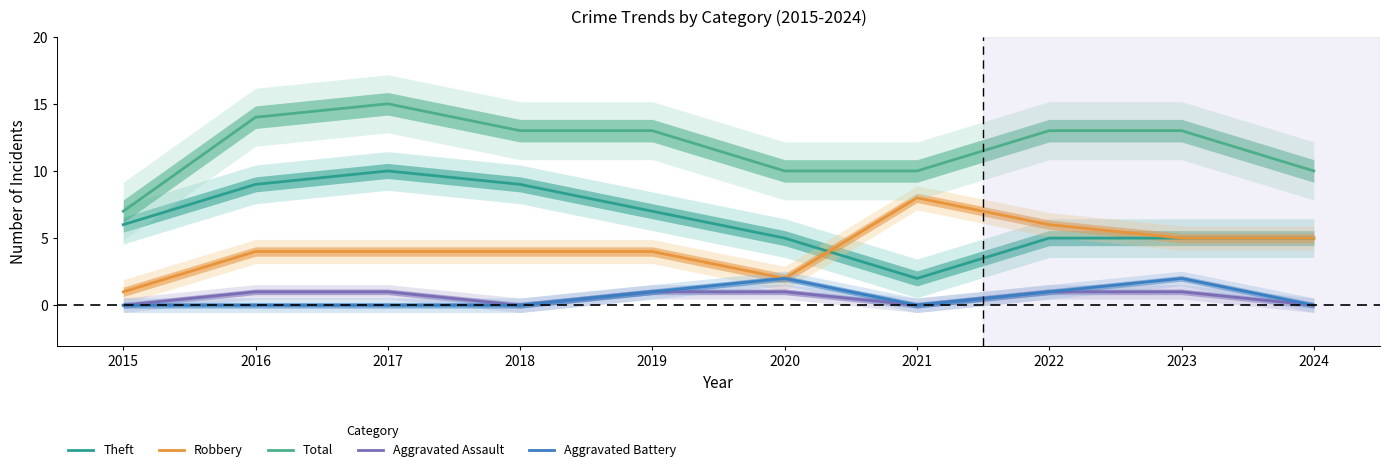

What is the lowest value of the Total series?

7